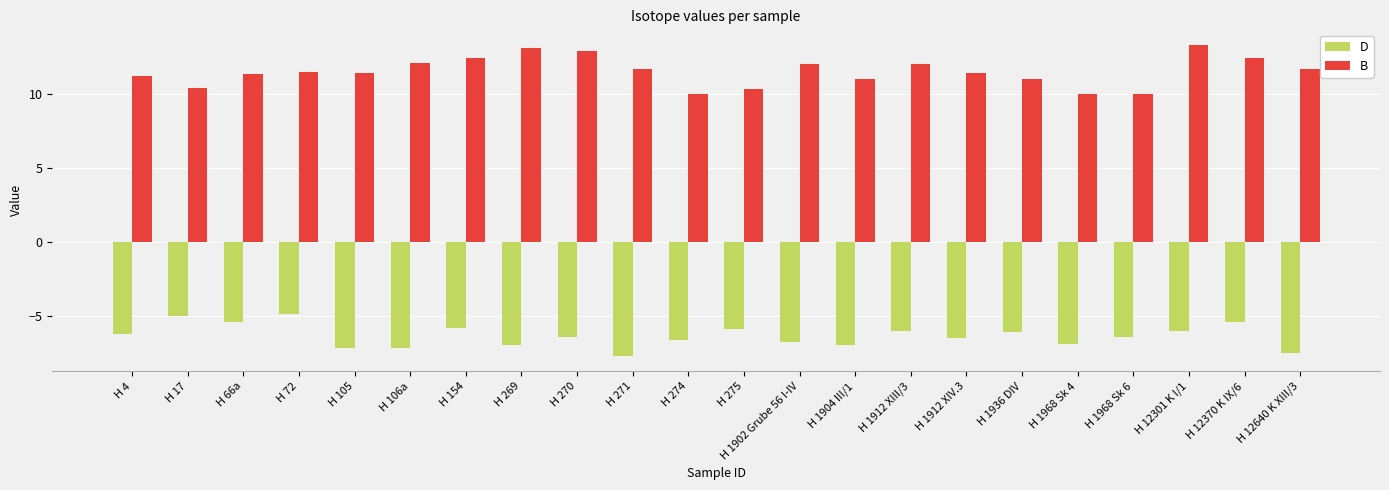

What is the smallest value displayed?

-7.7